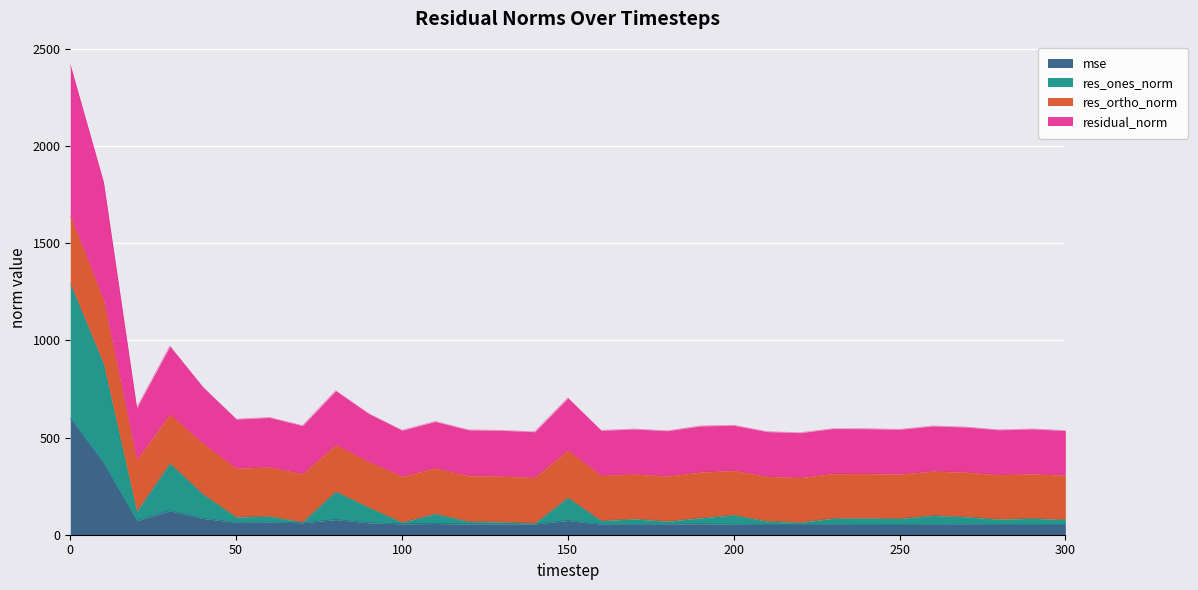

What is the difference between the highest and lowest values at 100?

481.4